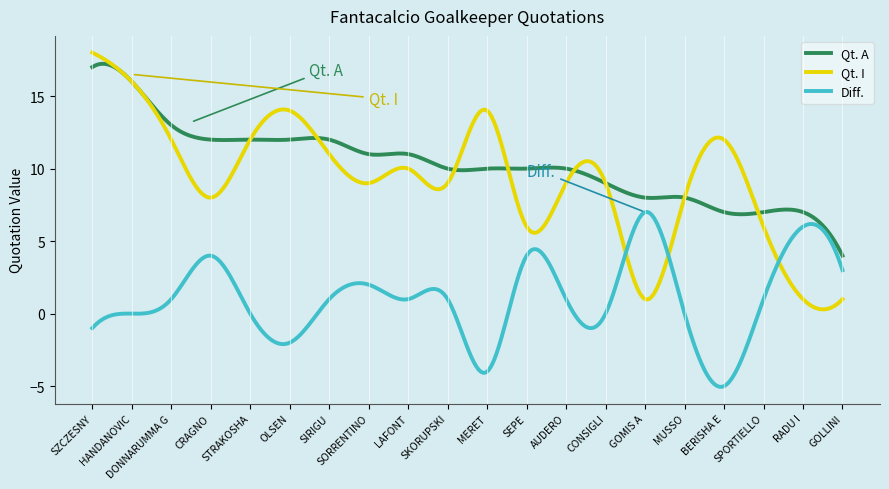

What is the greatest value displayed?

18.0